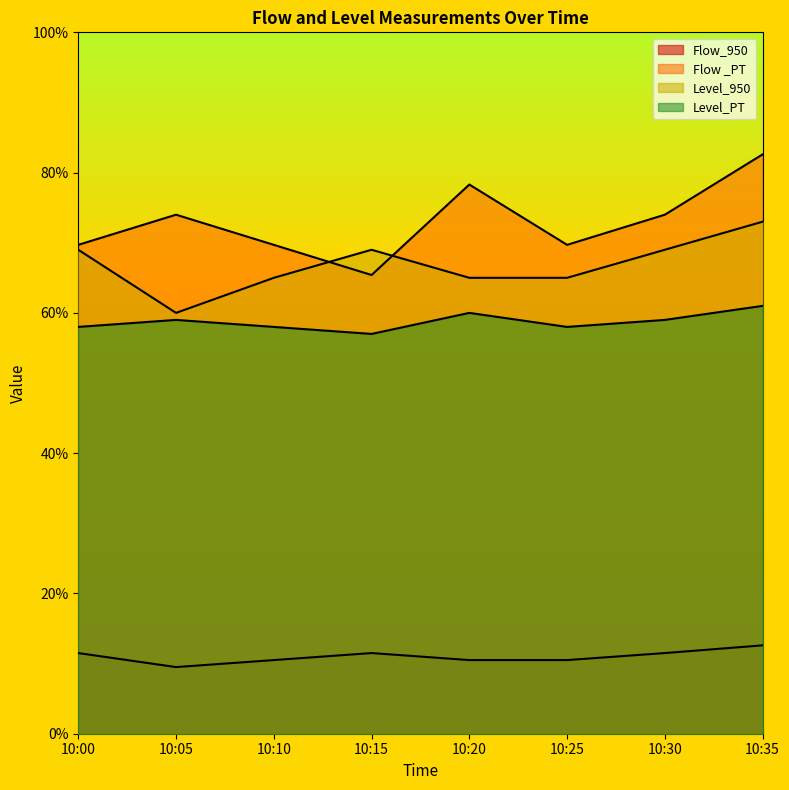

What value does the Level_950 series have at 10:25?

0.7